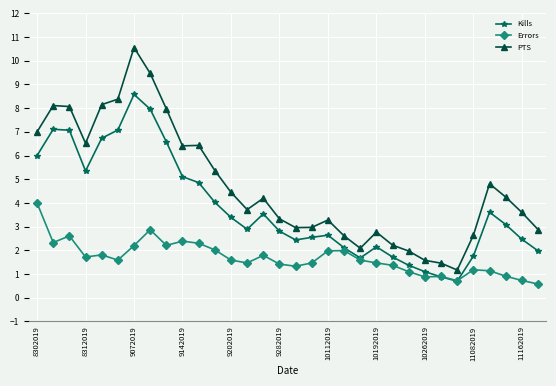

How many lines are shown in the chart?

3